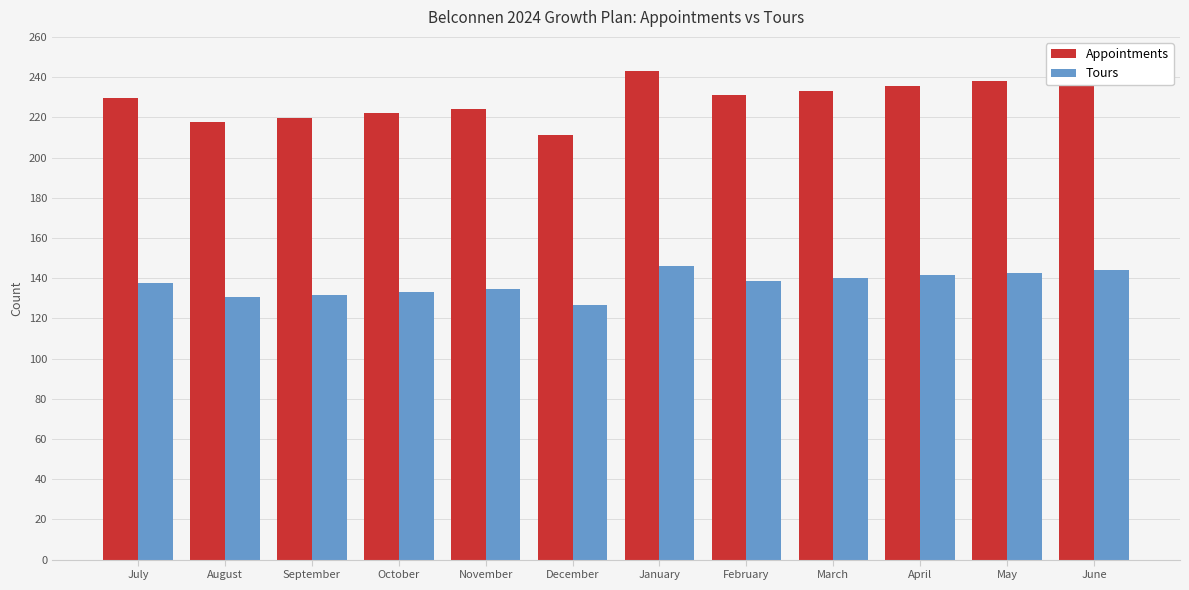

What value does the Appointments series have at January?

243.2